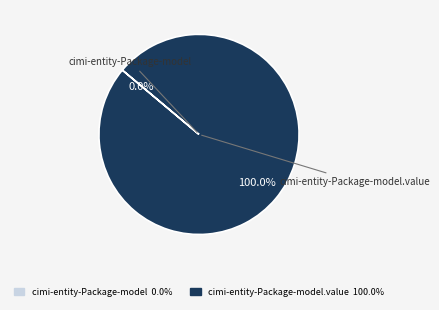

Is there a majority slice in this chart?

Yes